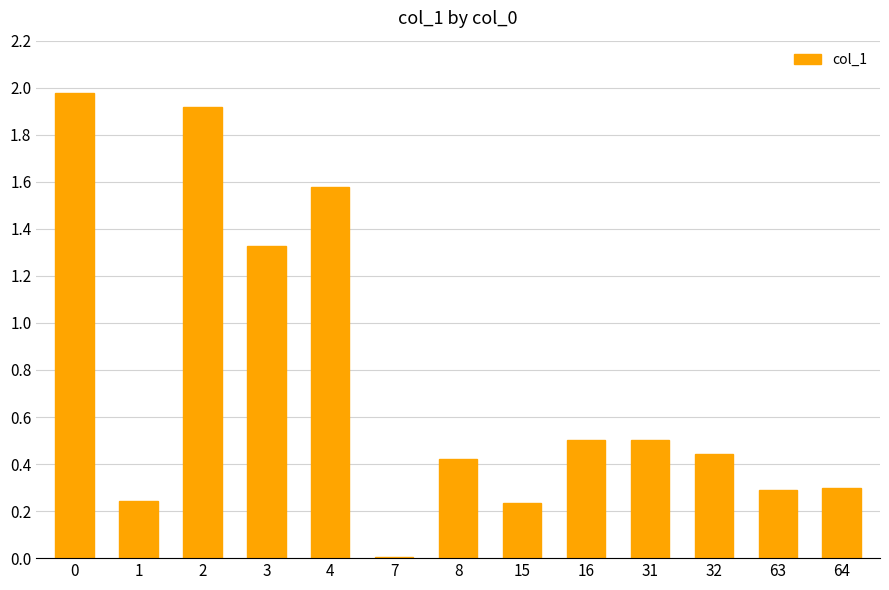

What is the change in value from 2 to 8?

-1.5